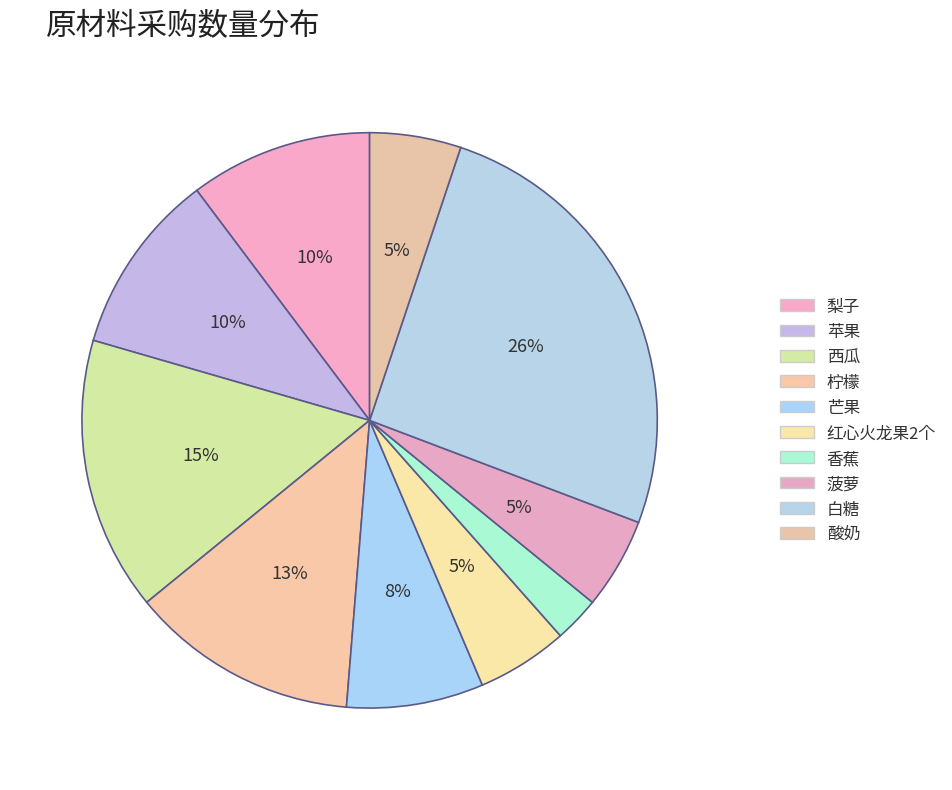

Is it true that 柠檬 is 13% of the pie?

True